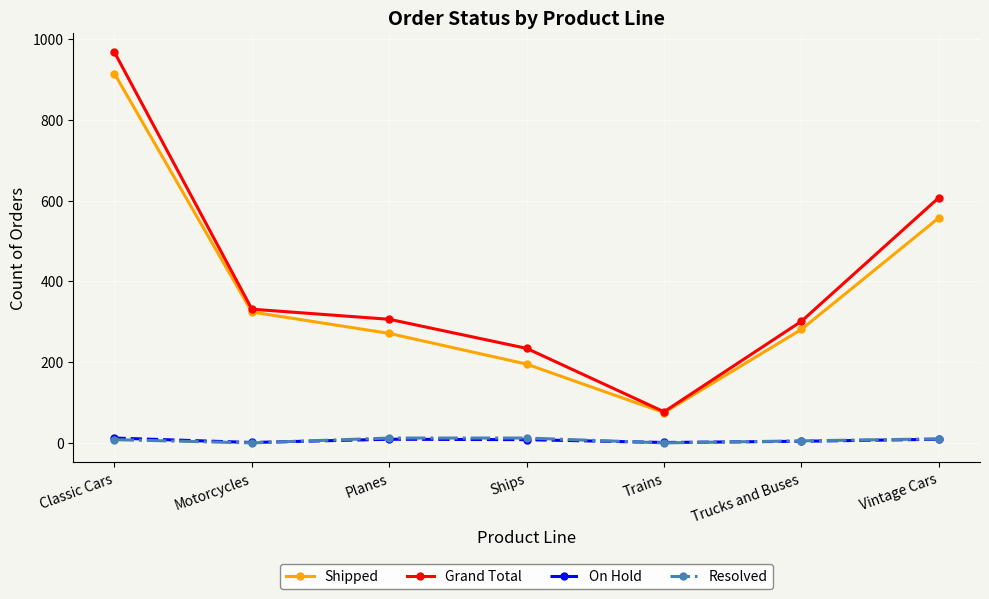

Between Motorcycles and Trains, which series saw the biggest shift?

Grand Total